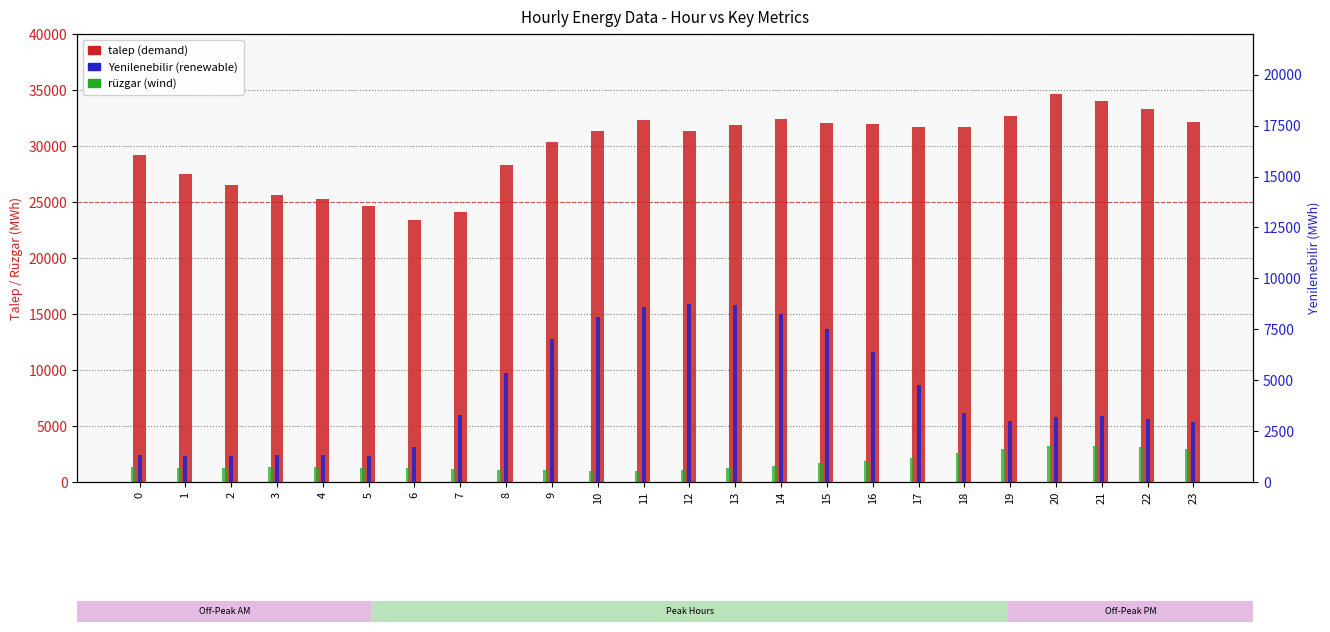

What is the difference between the maximum and minimum values in the Yenilenebilir series?

7483.3